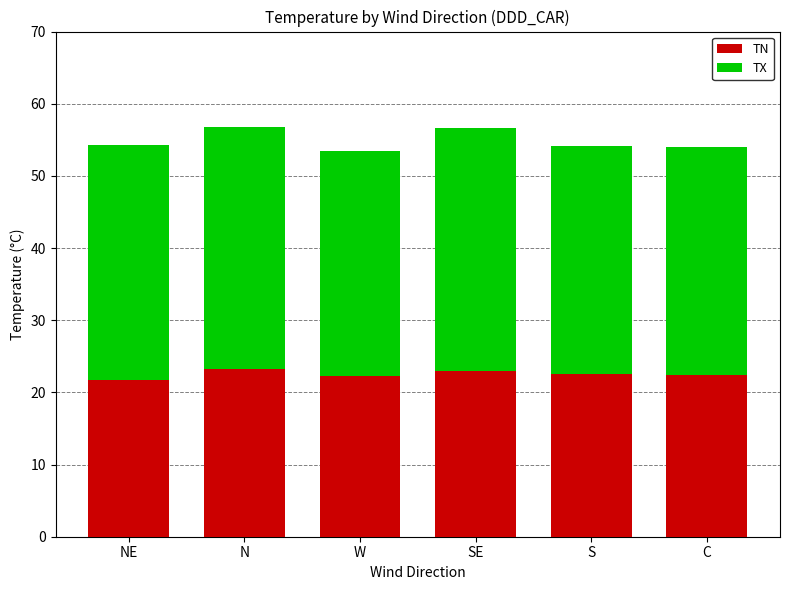

What is the highest value of the TN series?

23.2